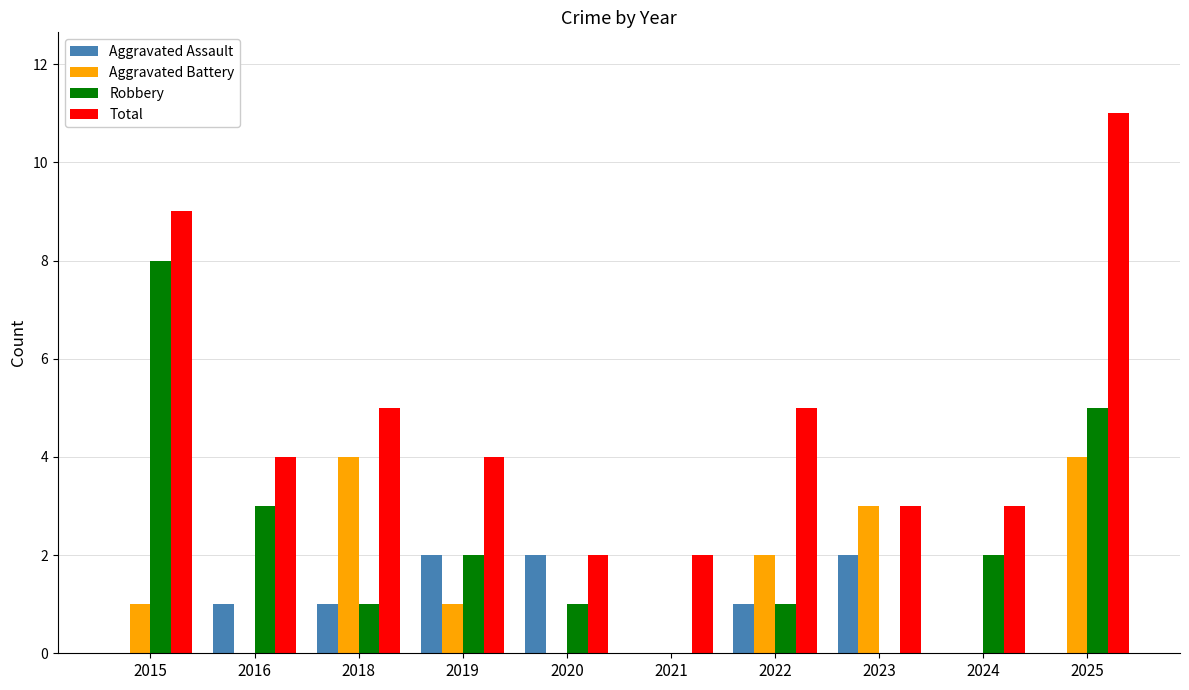

Count the Aggravated Assault values in the range 0 to 2.

10